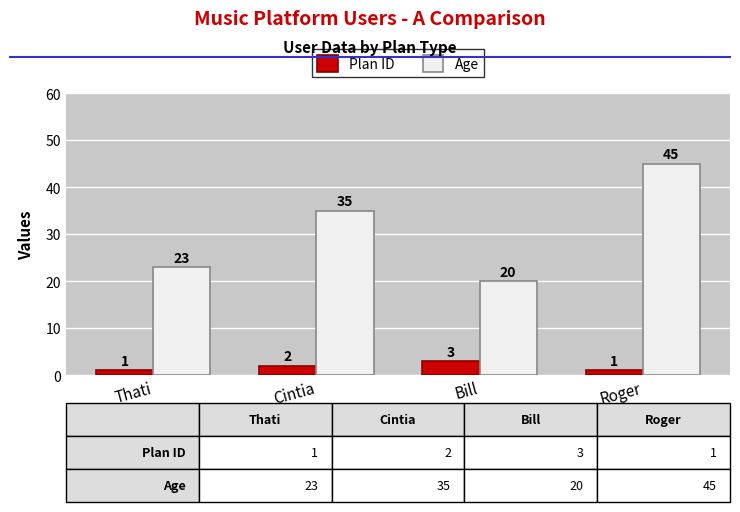

Reading left to right, extract all data points from this chart.

Plan ID: 1	2	3	1
Age: 23	35	20	45